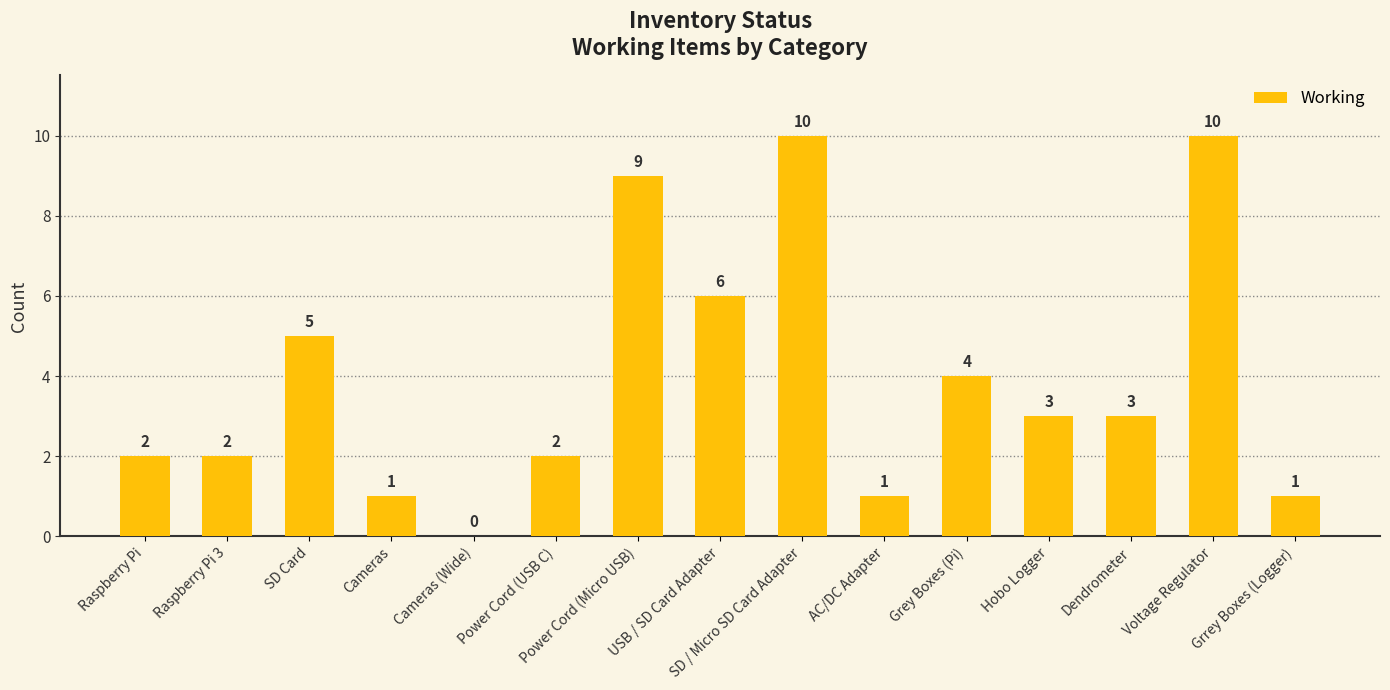

Reading left to right, list all the values displayed in this chart.

Raspberry Pi=2	Raspberry Pi 3=2	SD Card=5	Cameras=1	Cameras (Wide)=0	Power Cord (USB C)=2	Power Cord (Micro USB)=9	USB / SD Card Adapter=6	SD / Micro SD Card Adapter=10	AC/DC Adapter=1	Grey Boxes (Pi)=4	Hobo Logger=3	Dendrometer=3	Voltage Regulator=10	Grrey Boxes (Logger)=1